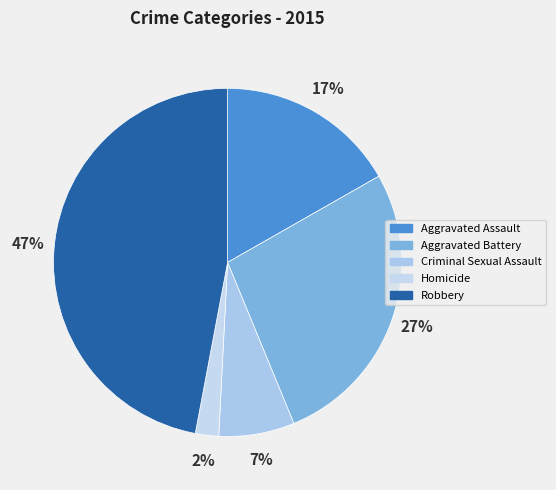

To the nearest percent, what is the difference between the Homicide and Aggravated Assault slice percentages?

15%